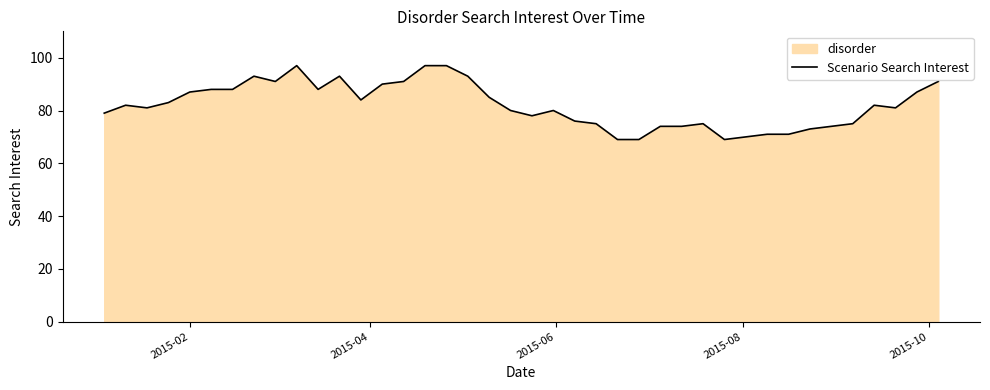

What is the difference between the maximum and minimum values?

28